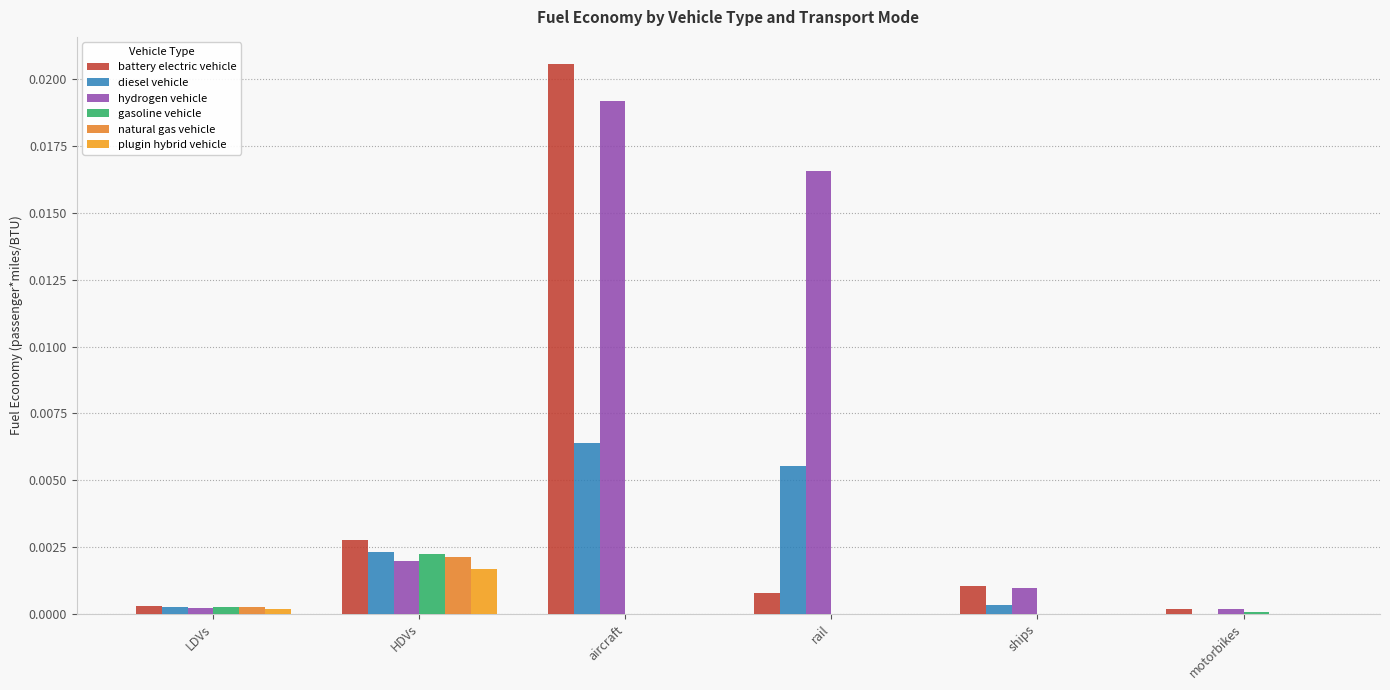

Is the value of battery electric vehicle at ships greater than the value of natural gas vehicle at HDVs?

No